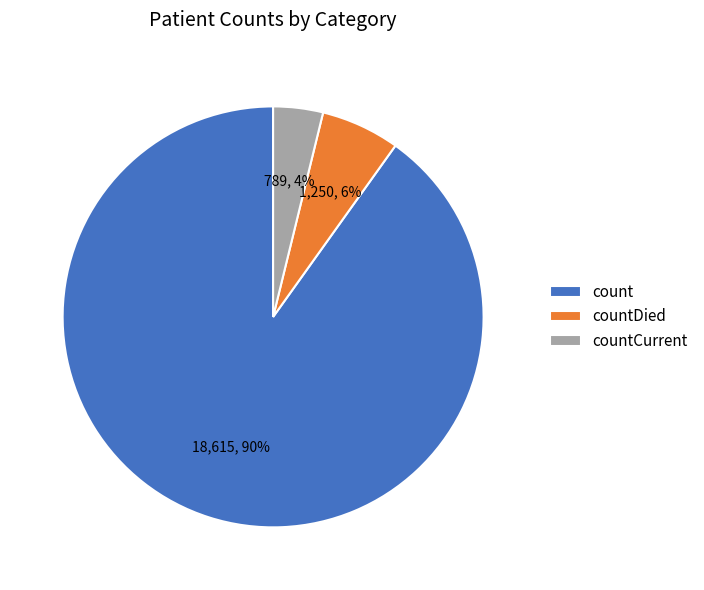

To the nearest percent, what is the difference between the count and countDied slice percentages?

84%